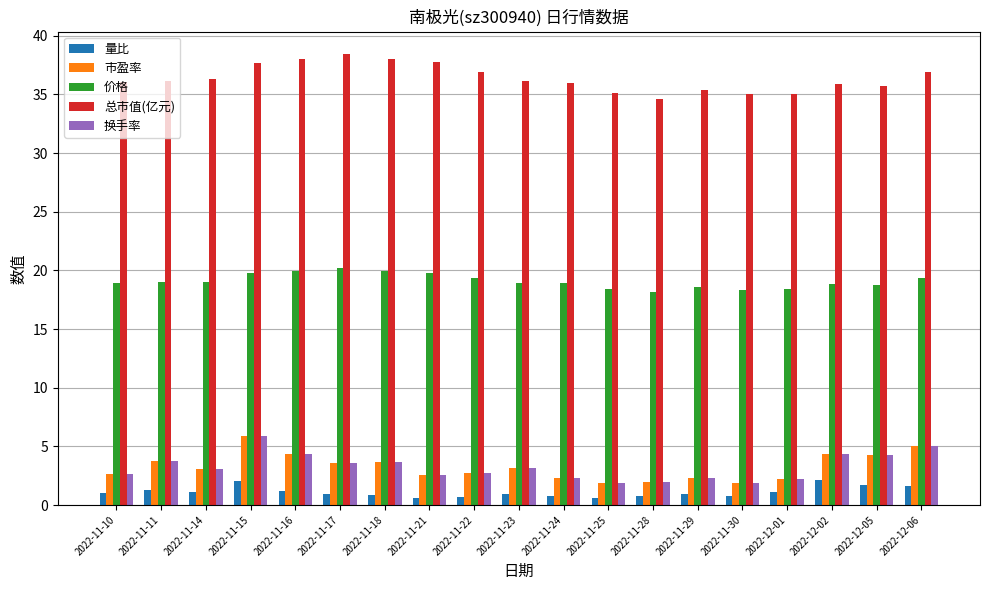

Which series changed the most between 2022-11-17 and 2022-11-30?

总市值(亿元)